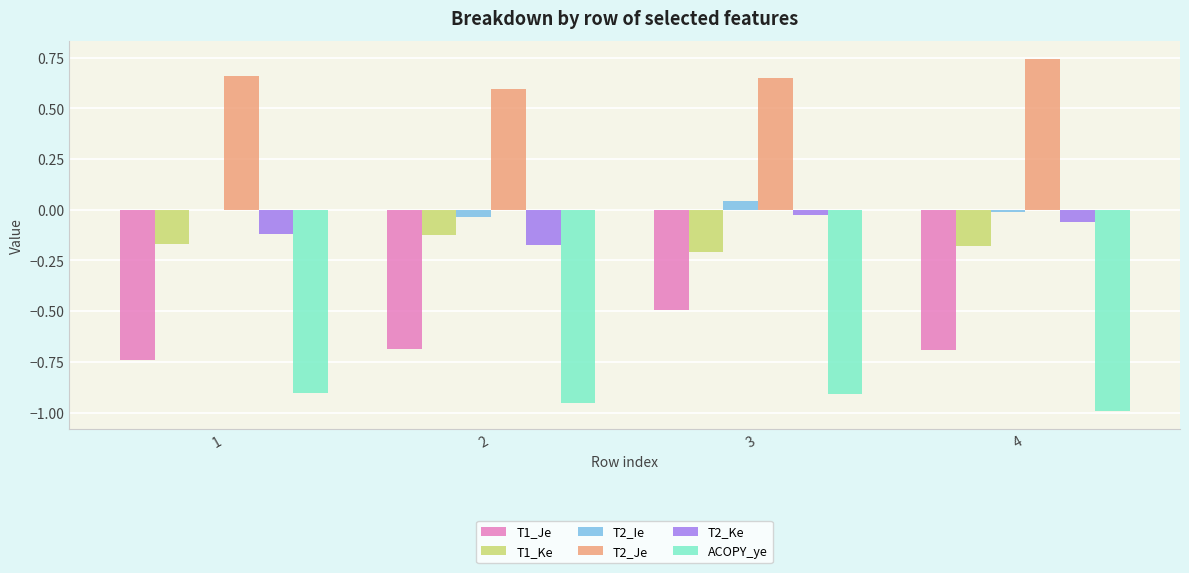

What is the sum of all ACOPY_ye values?

-3.8